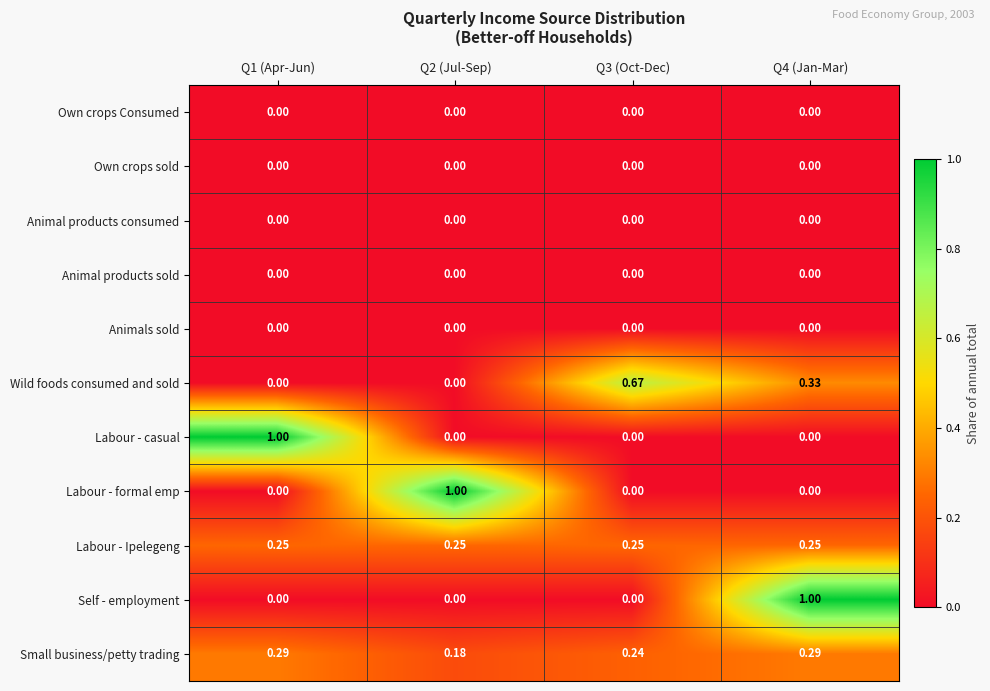

Between Q2 (Jul-Sep) and Q3 (Oct-Dec), which series saw the biggest shift?

Labour - formal emp